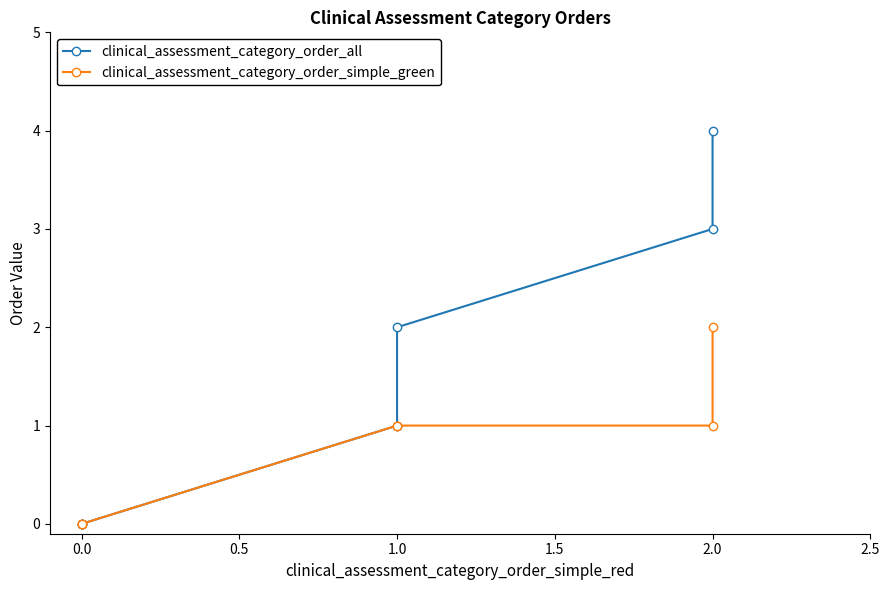

True or false: clinical_assessment_category_order_simple_green and clinical_assessment_category_order_all cross at least once.

False